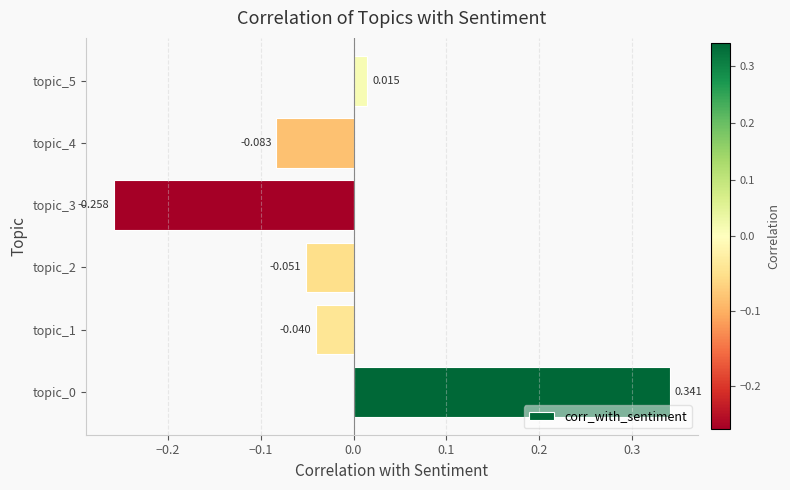

How many bars are there in total?

6